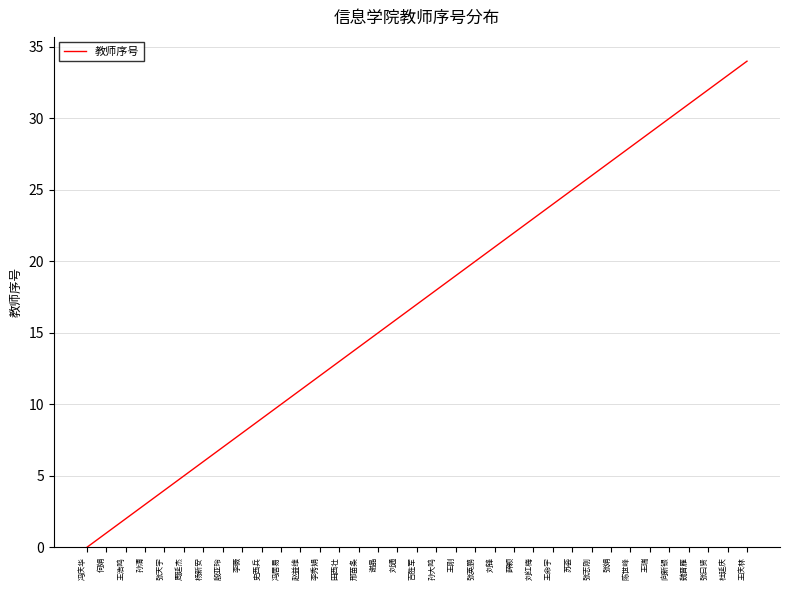

What is the difference between the values at 张志刚 and 史西兵?

17